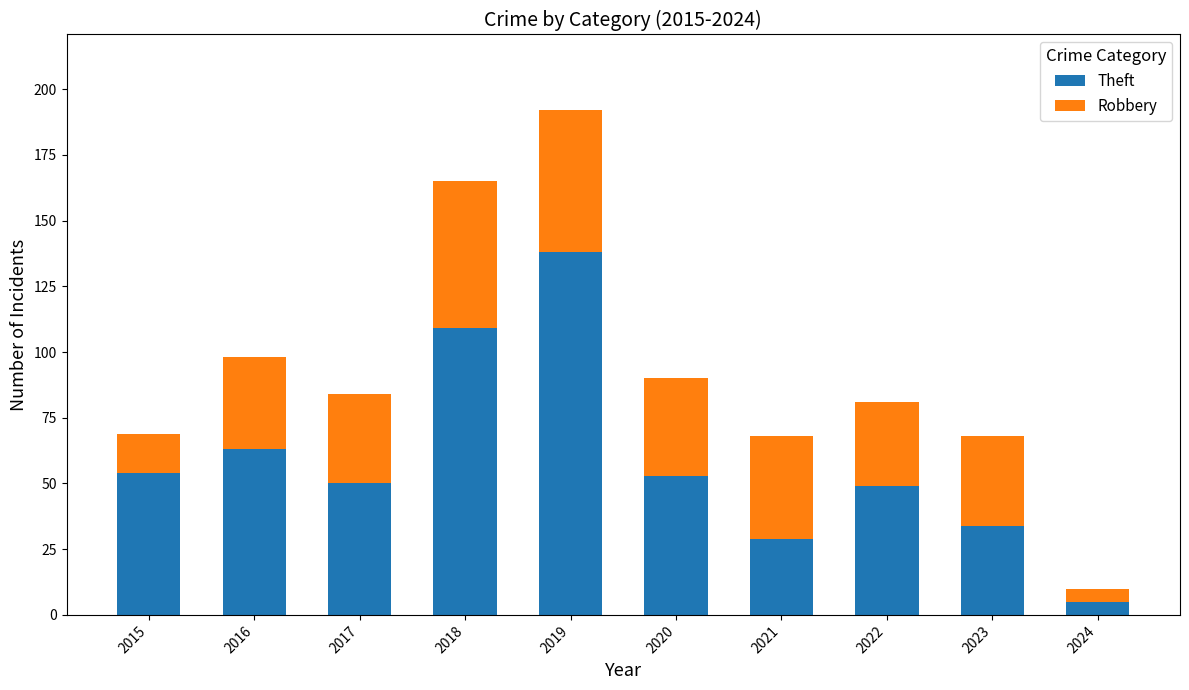

Reading left to right, what are the values for Theft?

54	63	50	109	138	53	29	49	34	5